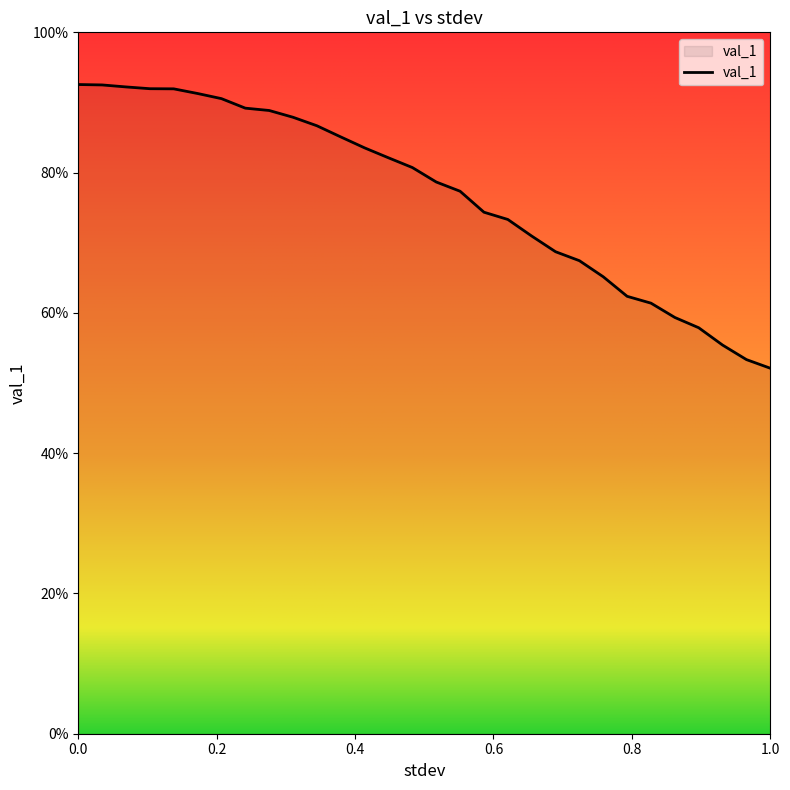

At which label is the value closest to 0?

1.0